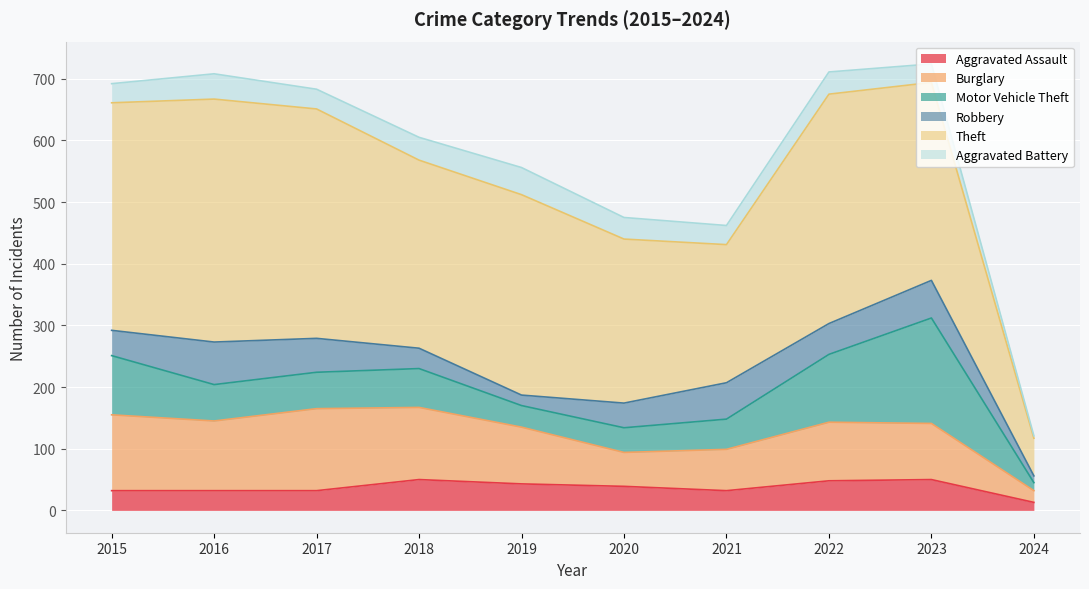

True or false: Robbery has more than 0 interior local peaks.

True